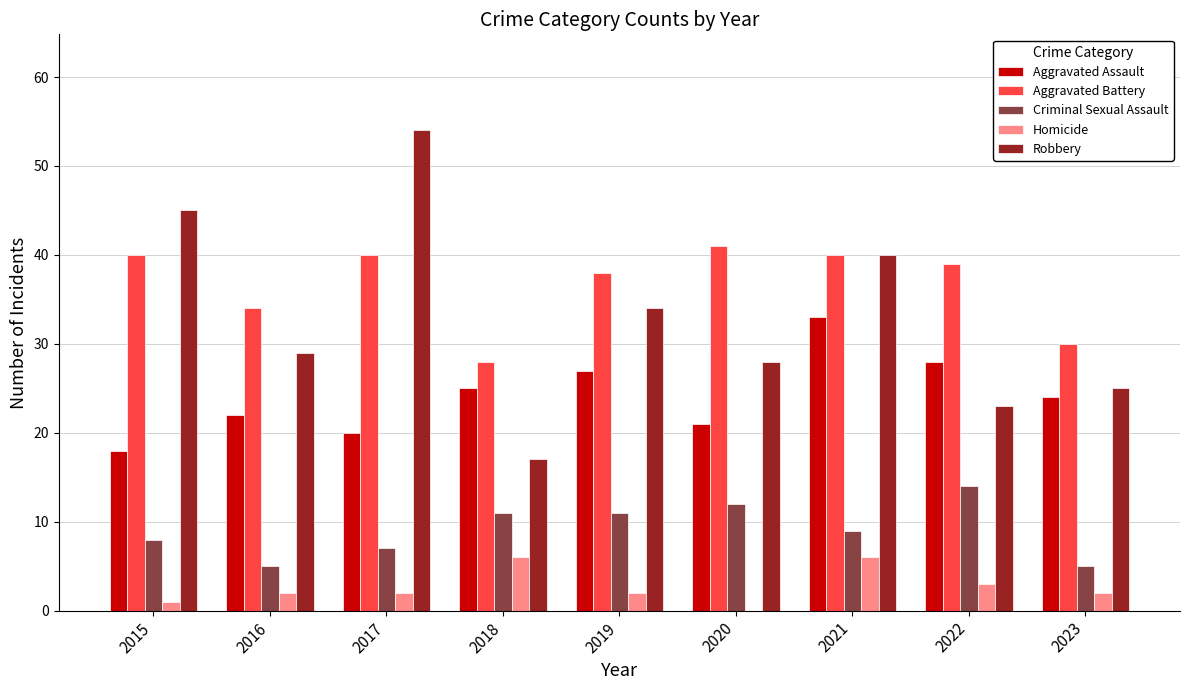

At which category does the chart reach its peak across all series?

2017